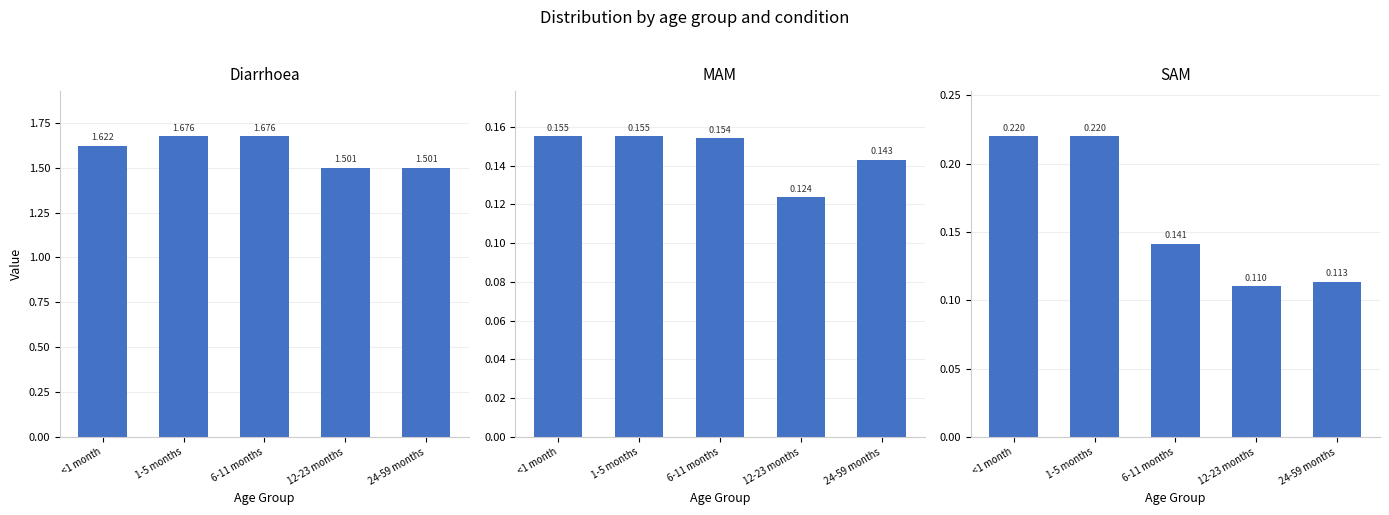

Does the chart contain stacked bars?

No